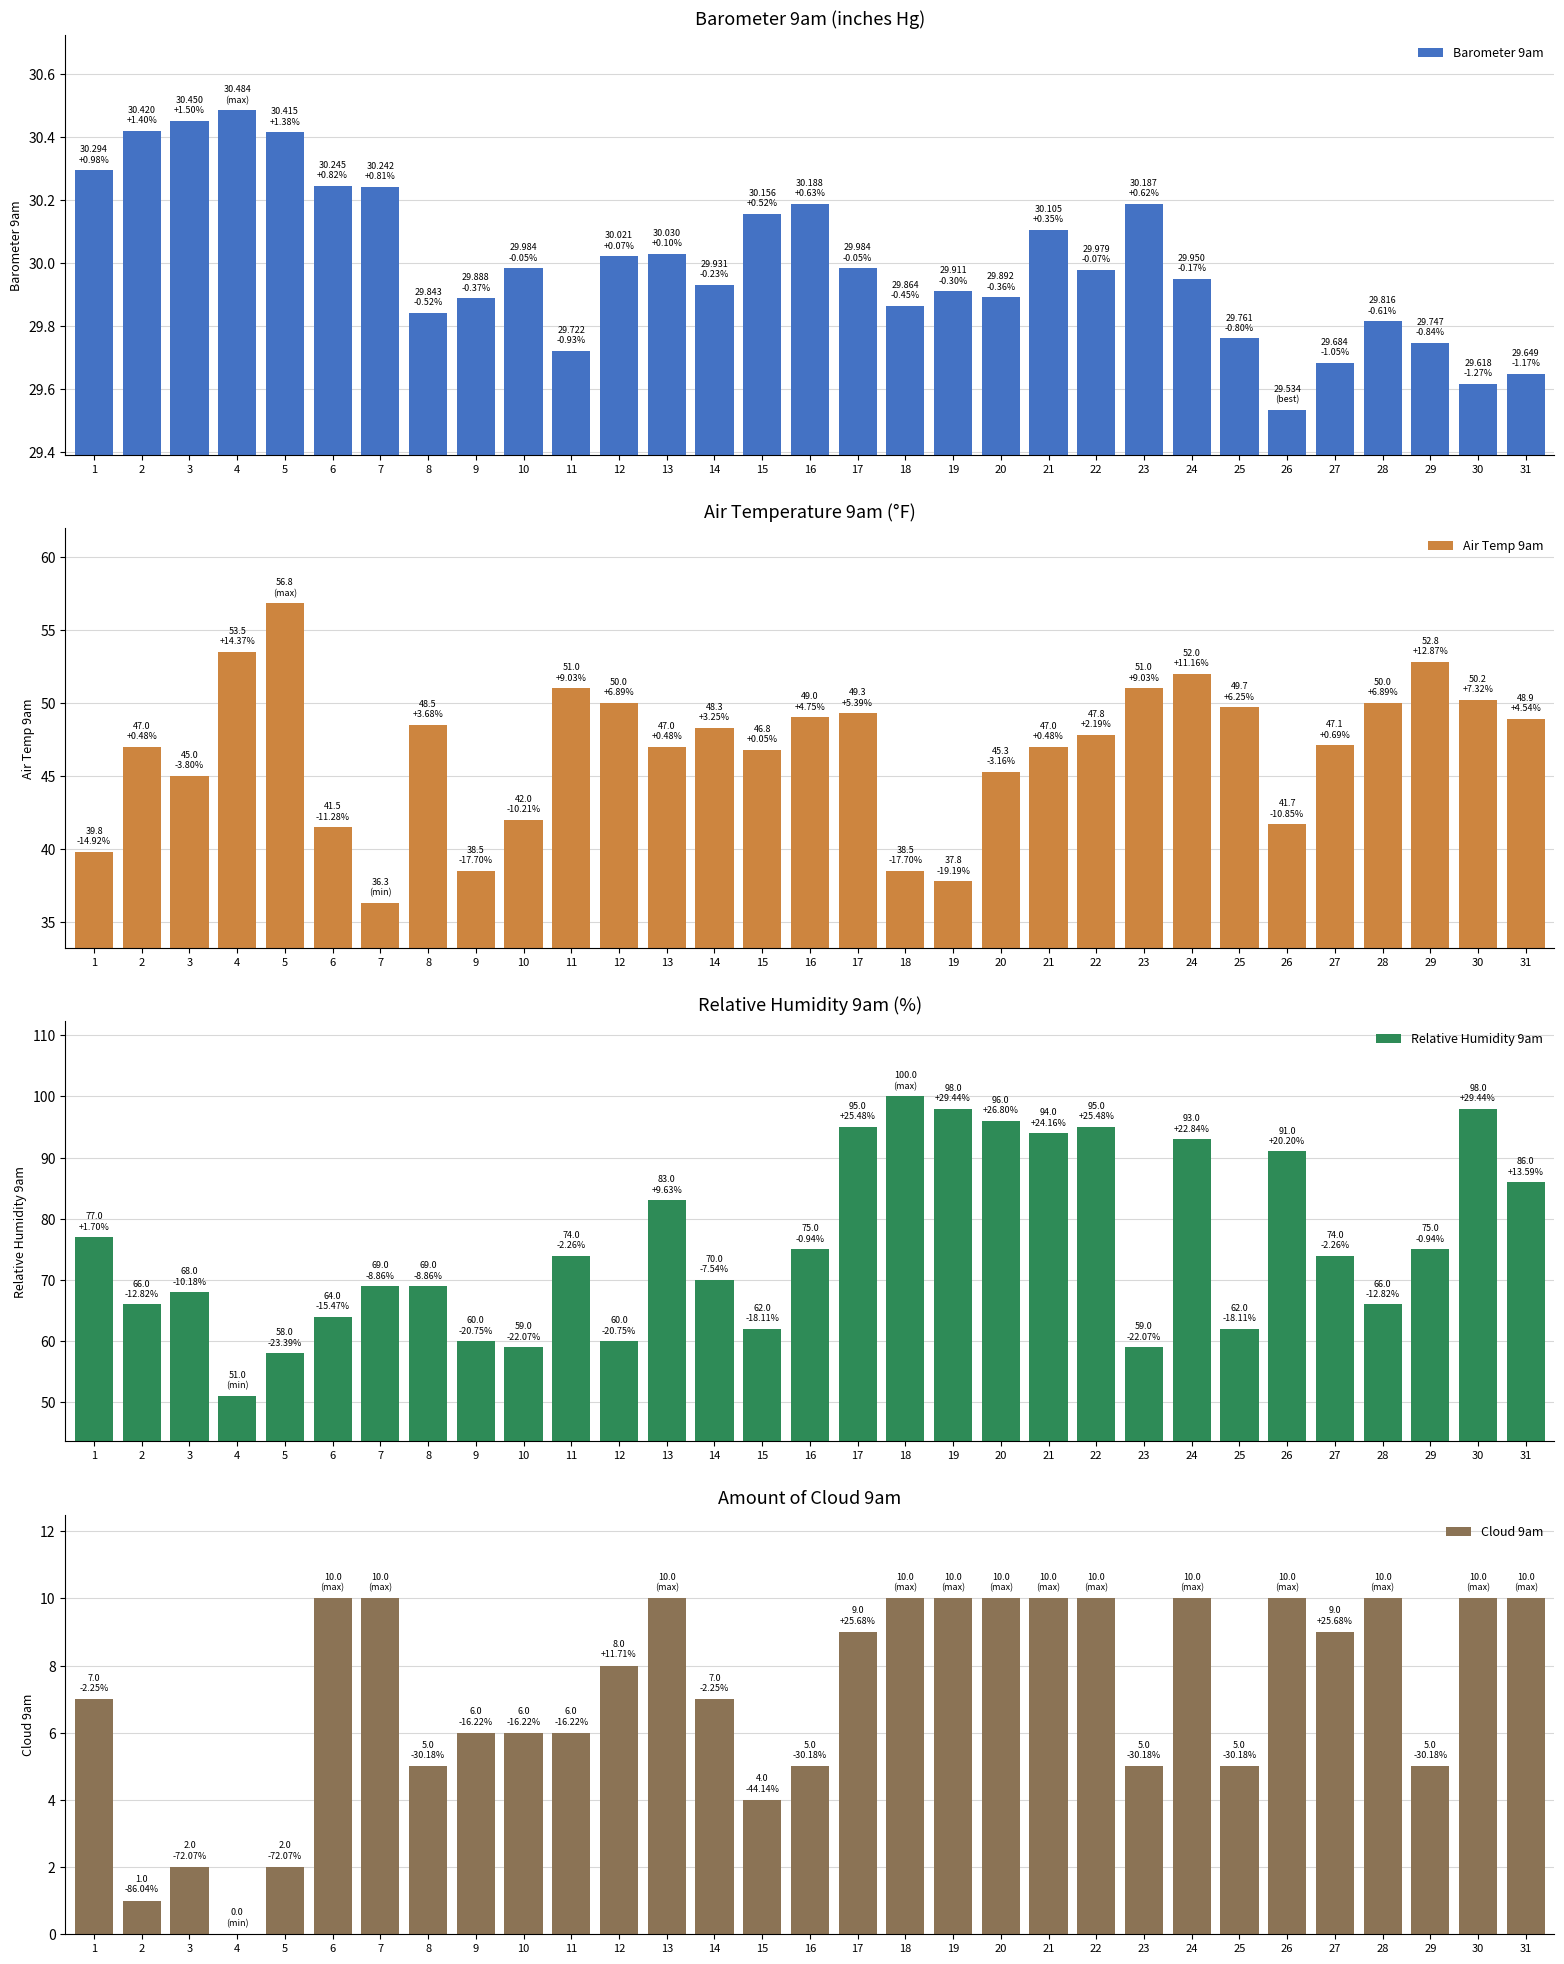

At how many categories does at least one series exceed 48?

31